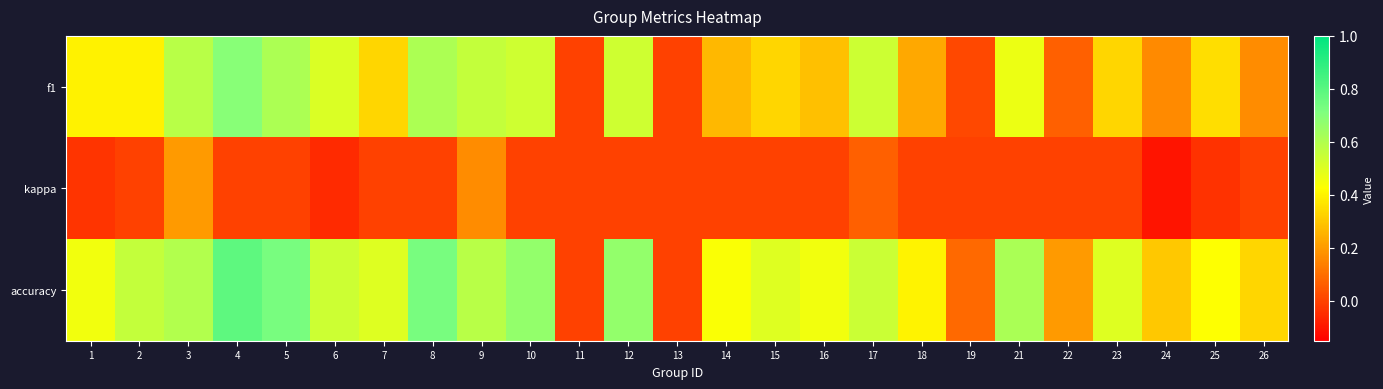

What is the maximum value shown in the chart?

0.8